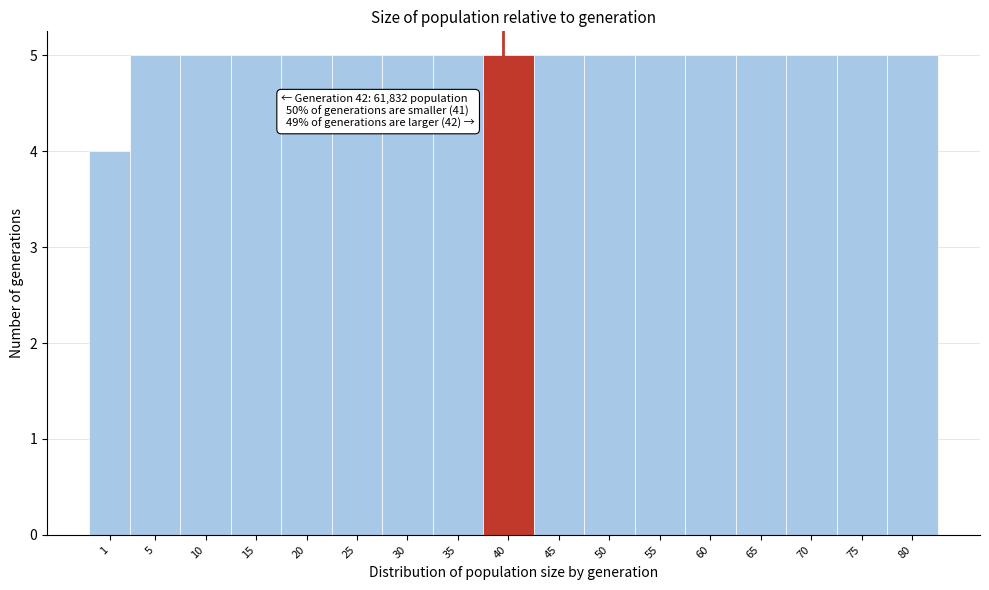

Reading right to left, transcribe all the data shown in this chart.

5	5	5	5	5	5	5	5	5	5	5	5	5	5	5	5	4